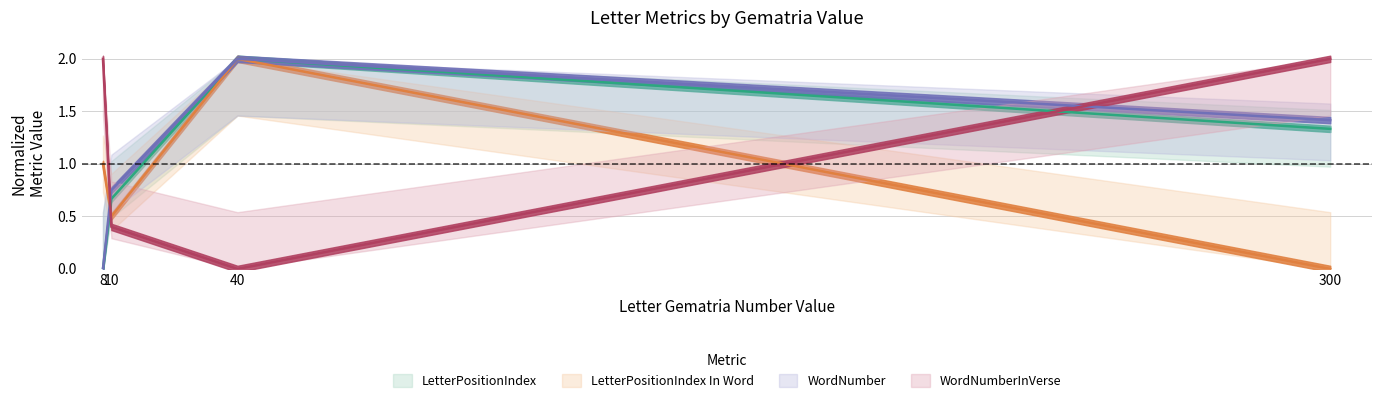

What is the total value across all series at 300?

4.8